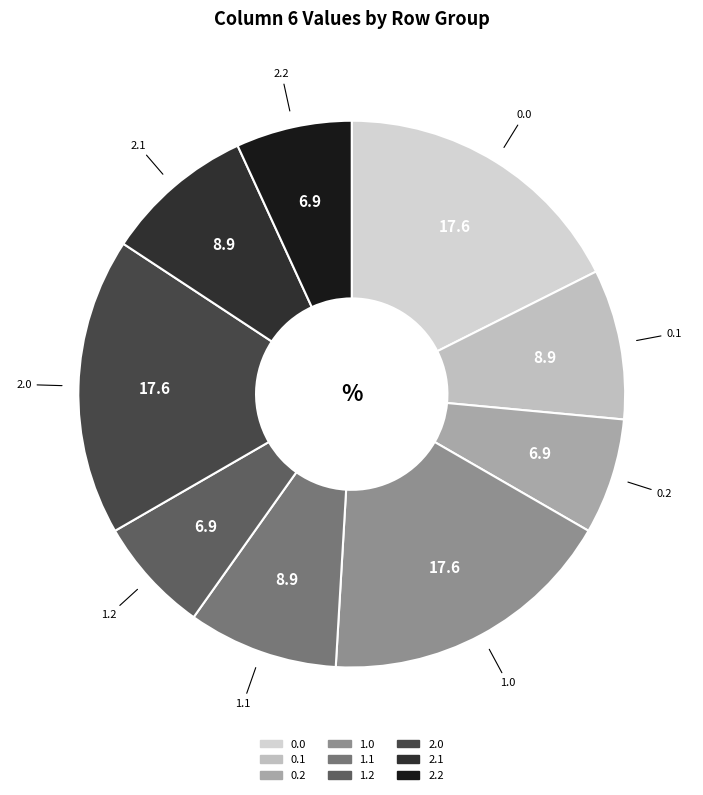

Do 1.0 and 1.2 together represent more than half of the pie?

No